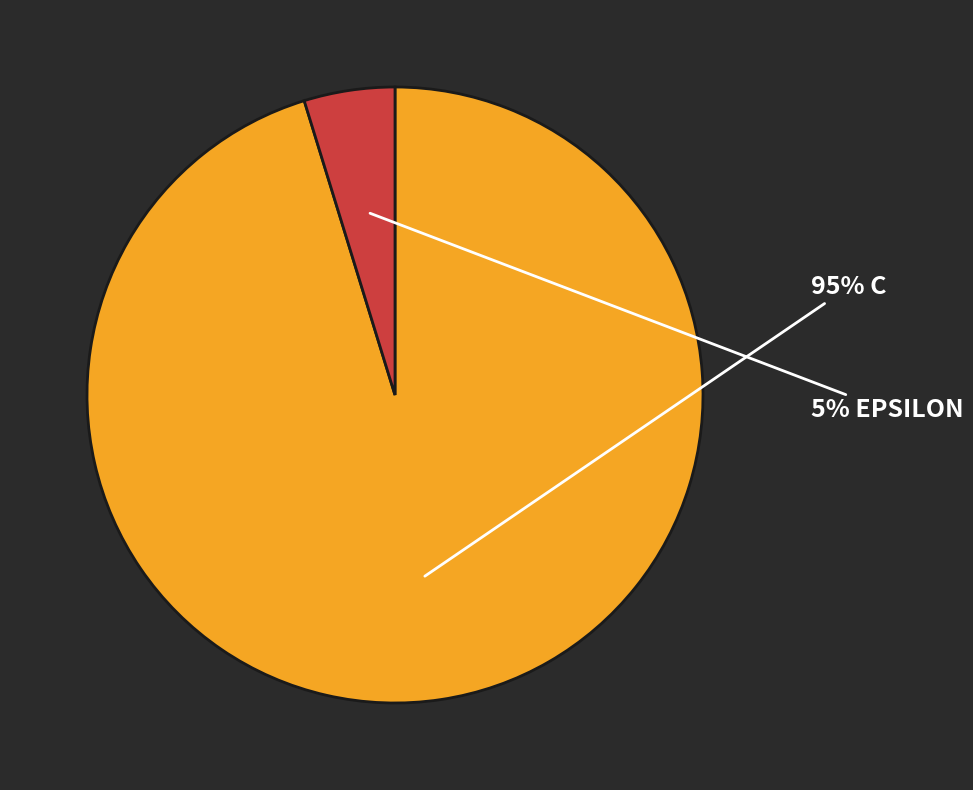

Count the number of slices in the pie.

2